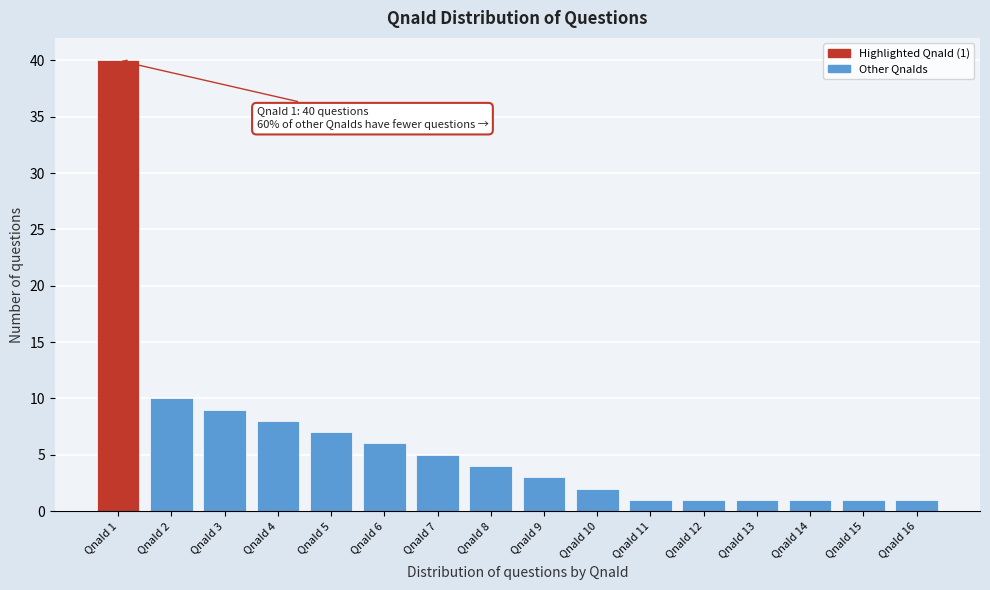

Reading left to right, list all the values displayed in this chart.

40	10	9	8	7	6	5	4	3	2	1	1	1	1	1	1